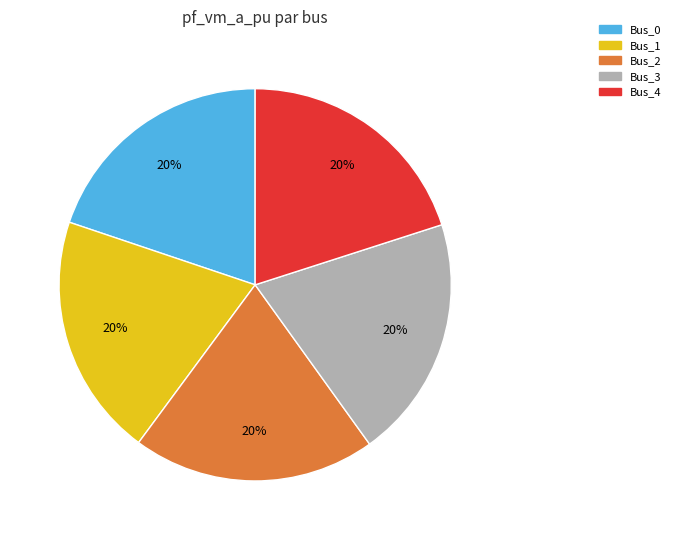

Approximately how many times larger is the value at Bus_0 compared to Bus_2?

1.0